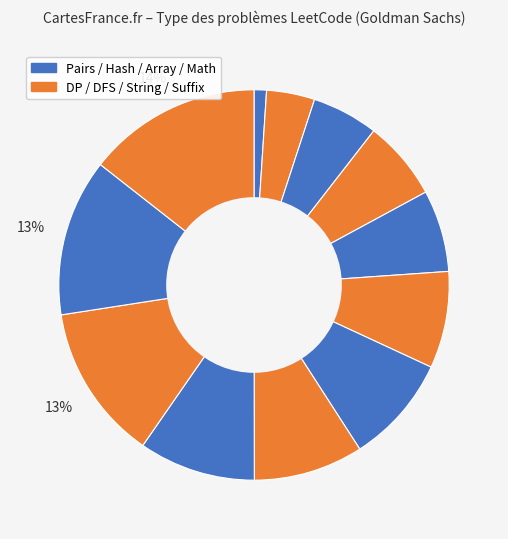

How many segments does this pie chart have?

12